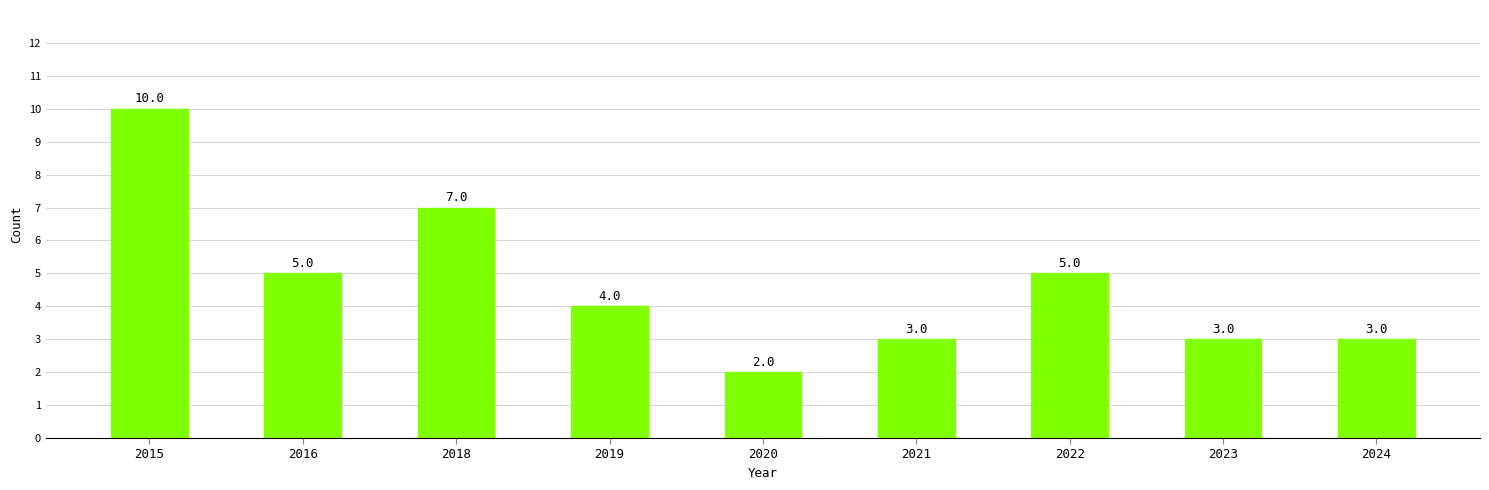

The value at 2023 is 2. True or false?

False